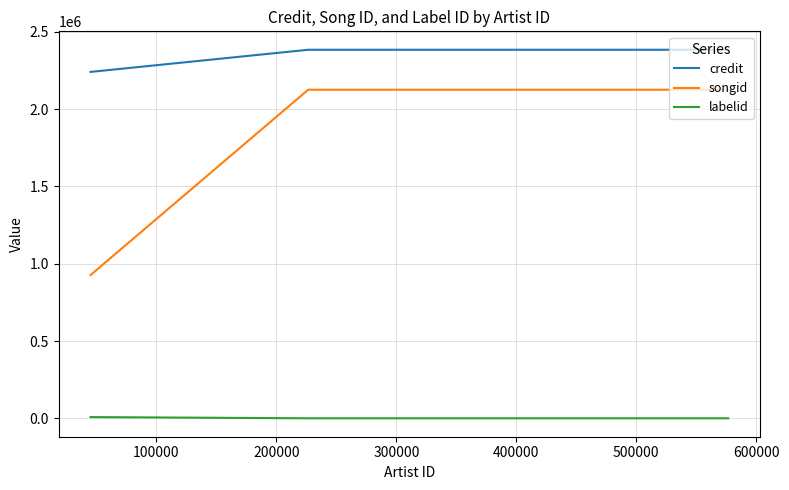

How many lines are shown in the chart?

3